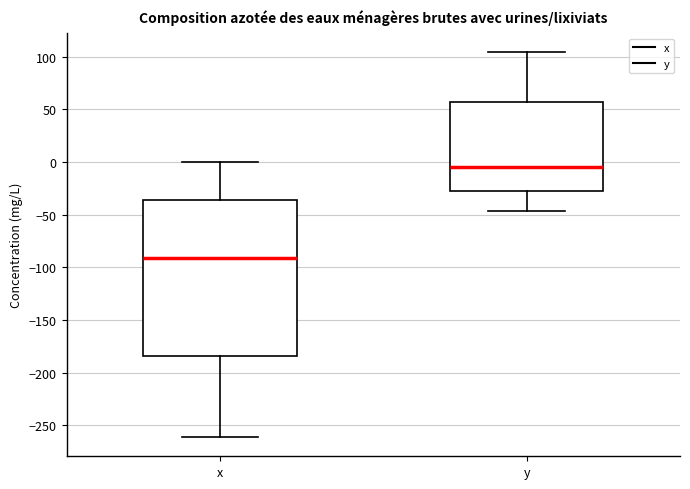

Which box's median line is the highest?

y